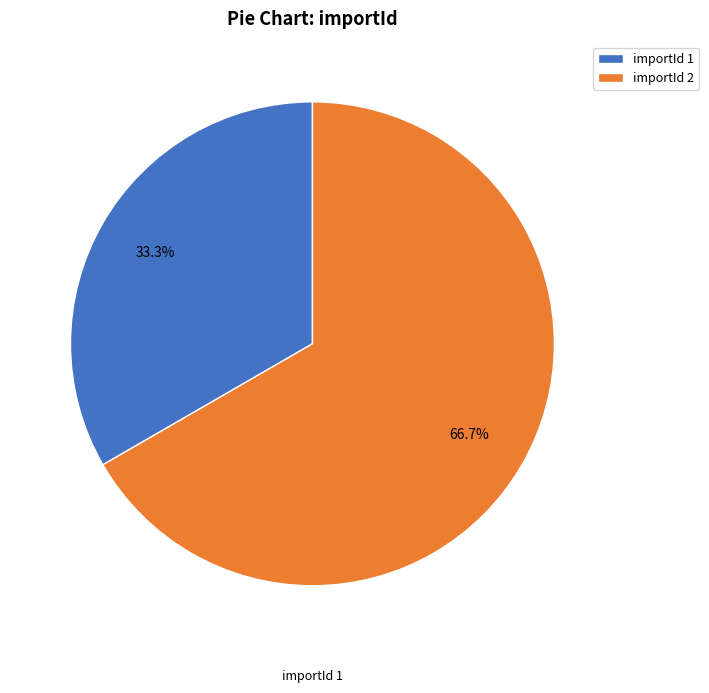

Combined, what portion of the pie is importId 2 and importId 1?

100.0%